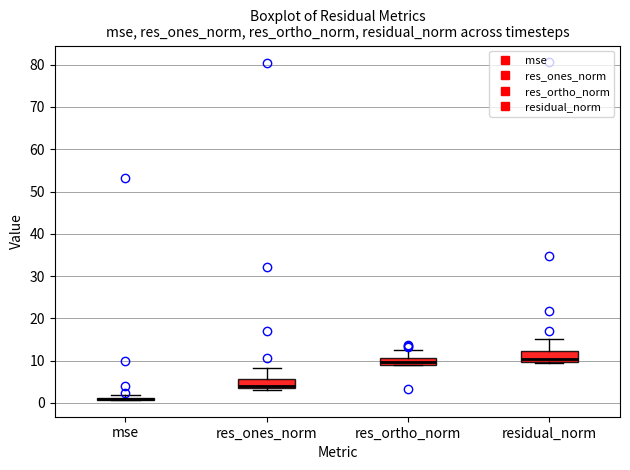

Reading left to right, transcribe this box plot: for each box, give where its median line is, the range the box spans, and where its two whiskers end, as read against the y-axis. The values are not printed on the chart, so give them approximately, as read against the axis.

mse: box collapsed to a line at 1, whiskers 1 to 2
res_ones_norm: median 4 (just above the box's lower edge), box 4 to 6, whiskers 3 to 8
res_ortho_norm: median 10, box 9 to 11, whiskers 9 to 13
residual_norm: median 10 (just above the box's lower edge), box 10 to 12, whiskers 9 to 15